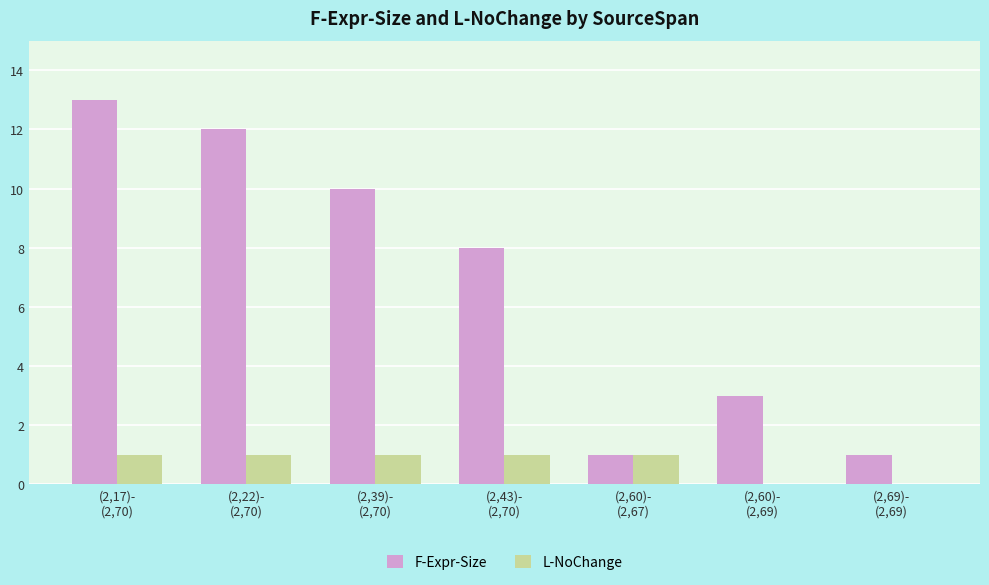

What is the maximum value for F-Expr-Size?

13